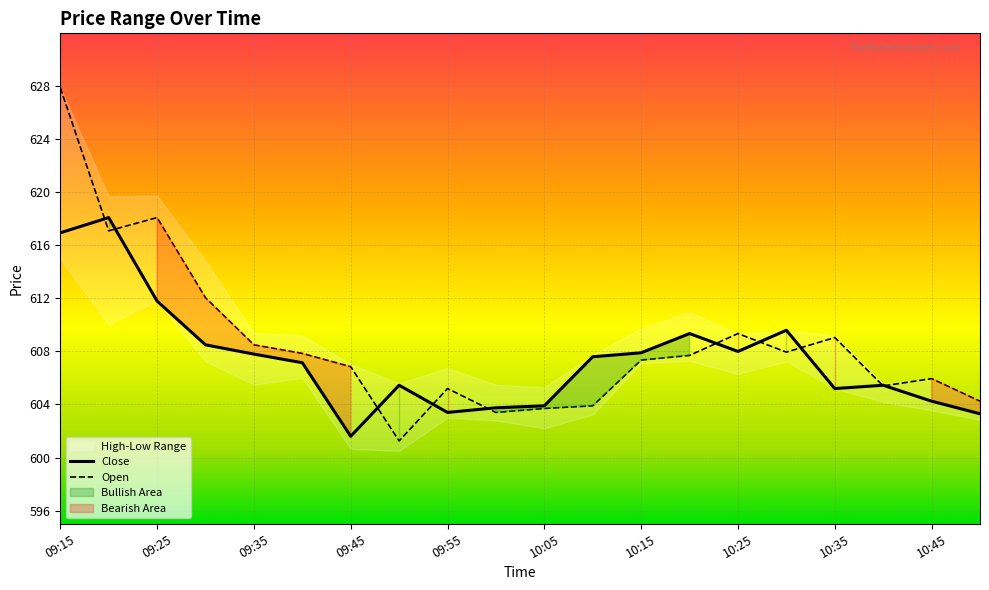

What is the label of the 6th point from the right?

10:25